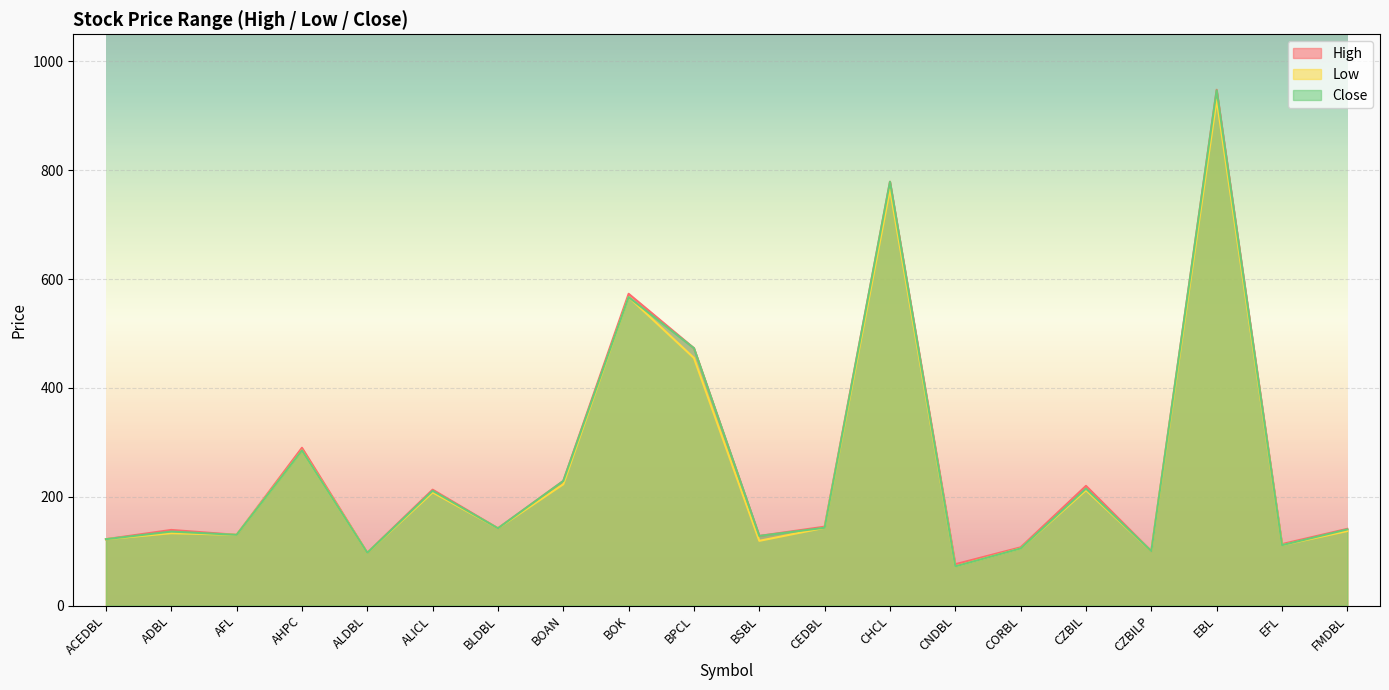

At which category does the chart reach its peak across all series?

EBL